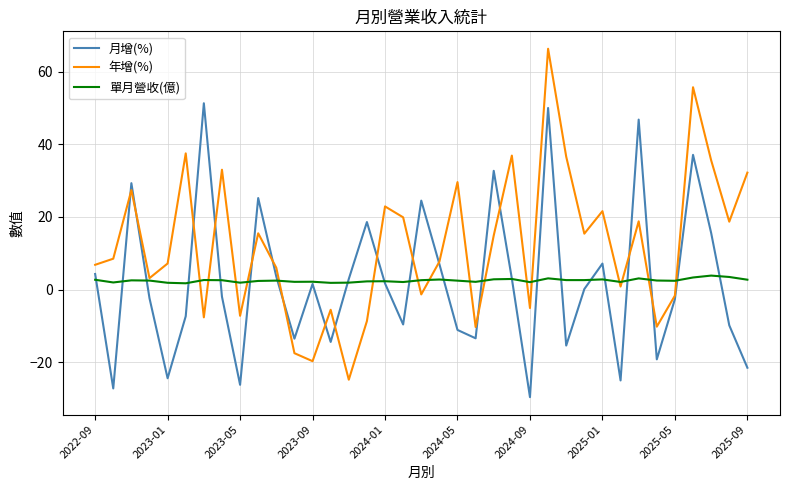

Does the chart display data point markers on the line(s)?

No